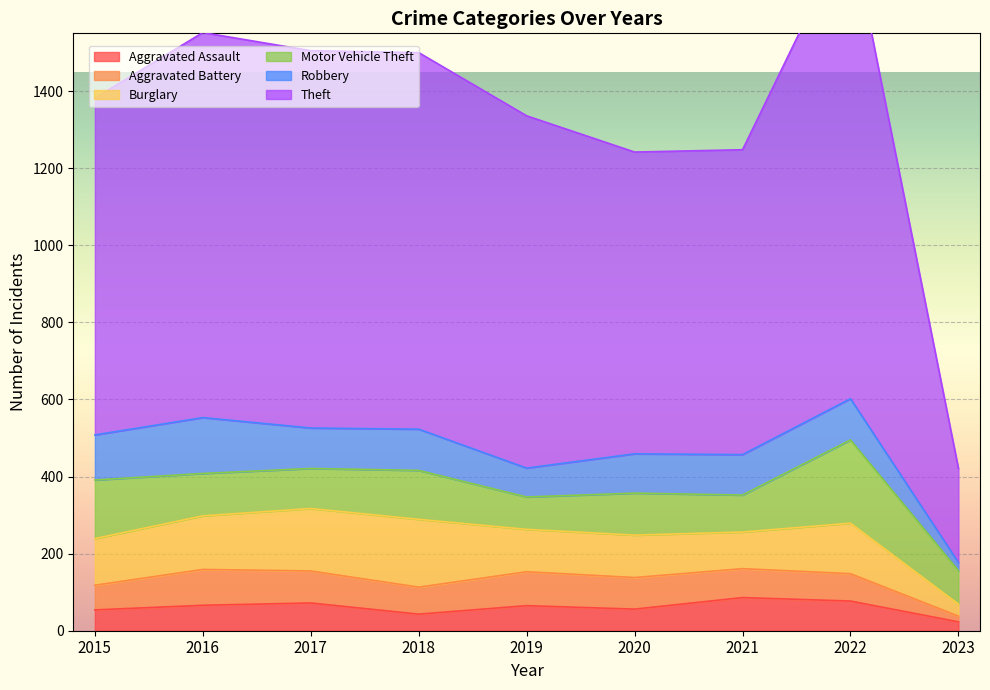

How many lines are shown in the chart?

6